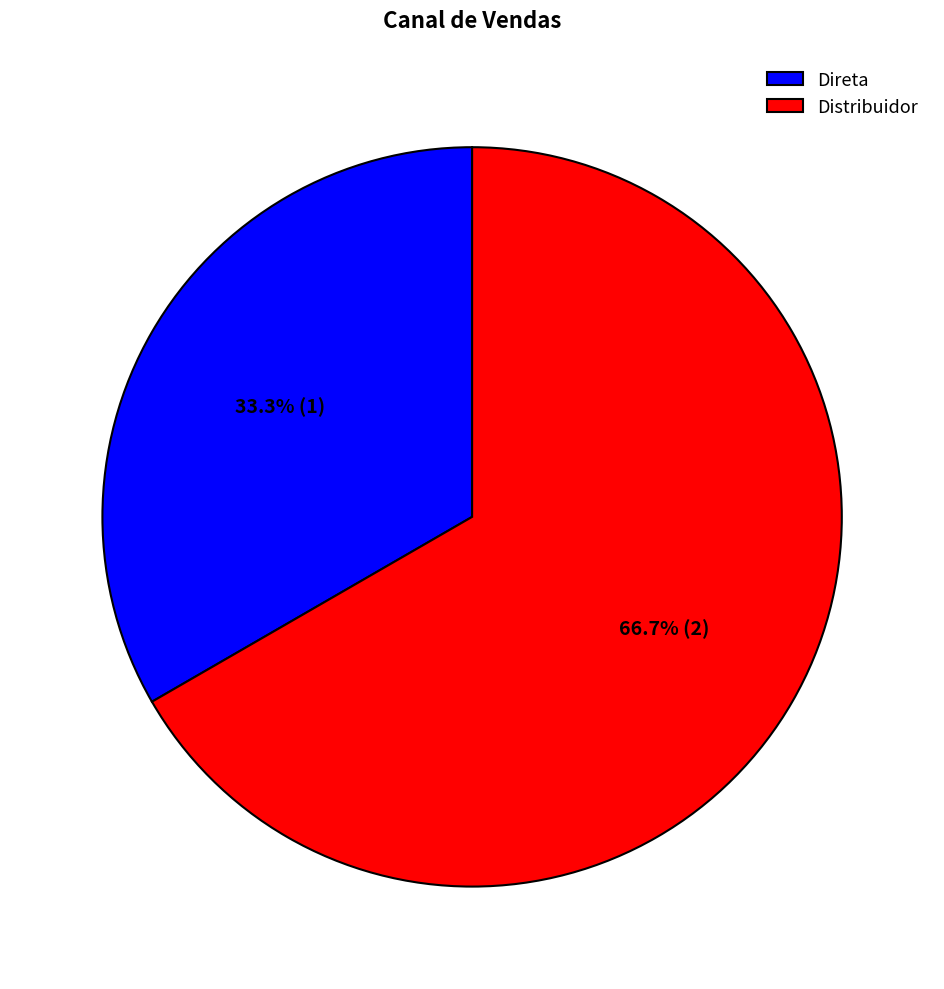

What is the majority slice?

Distribuidor